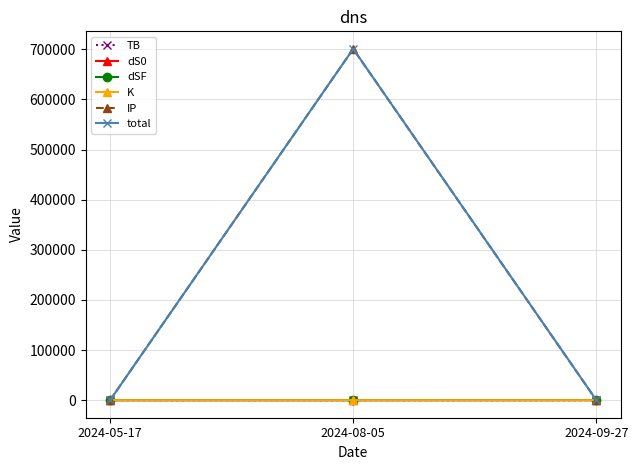

At which label is total closest to 350424?

2024-09-27